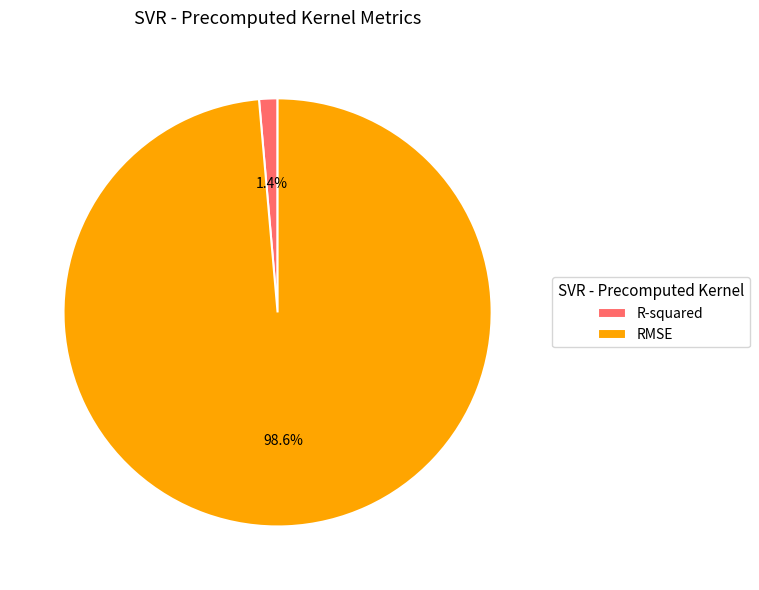

Is RMSE the majority of the pie?

Yes